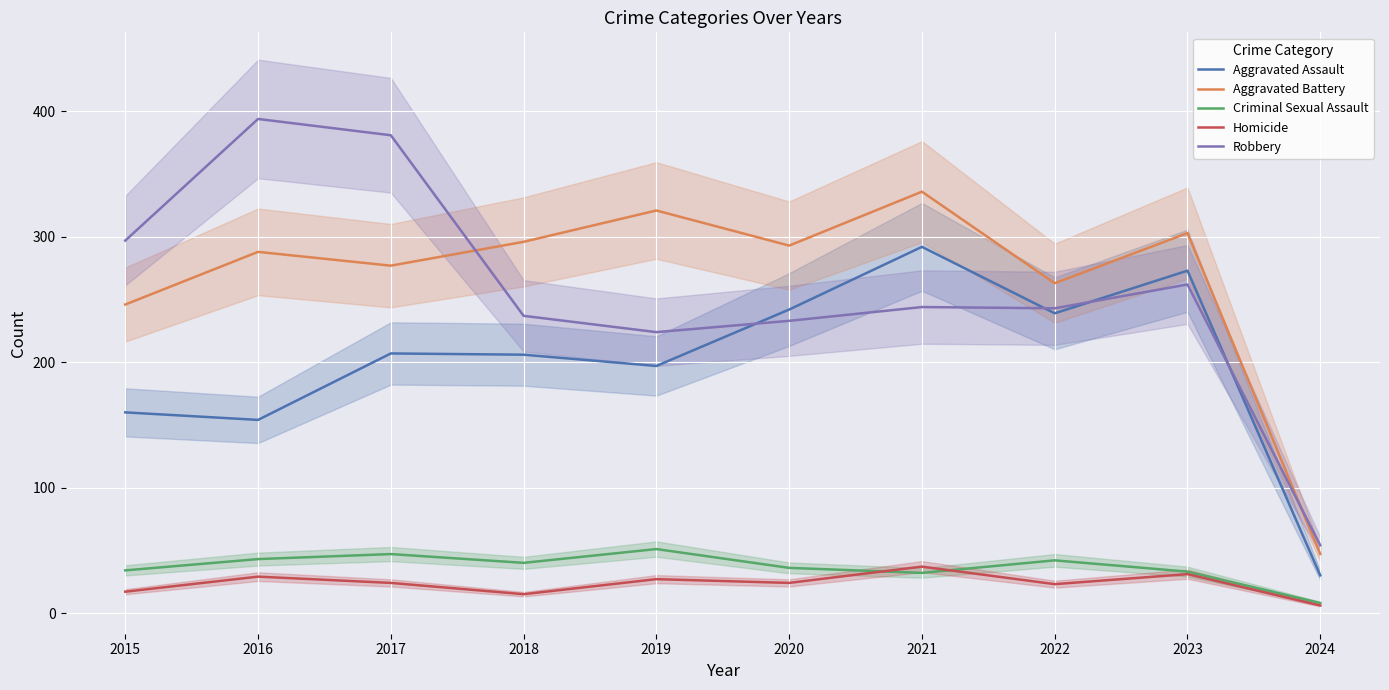

The value of Criminal Sexual Assault at 2015 is 50. True or false?

False